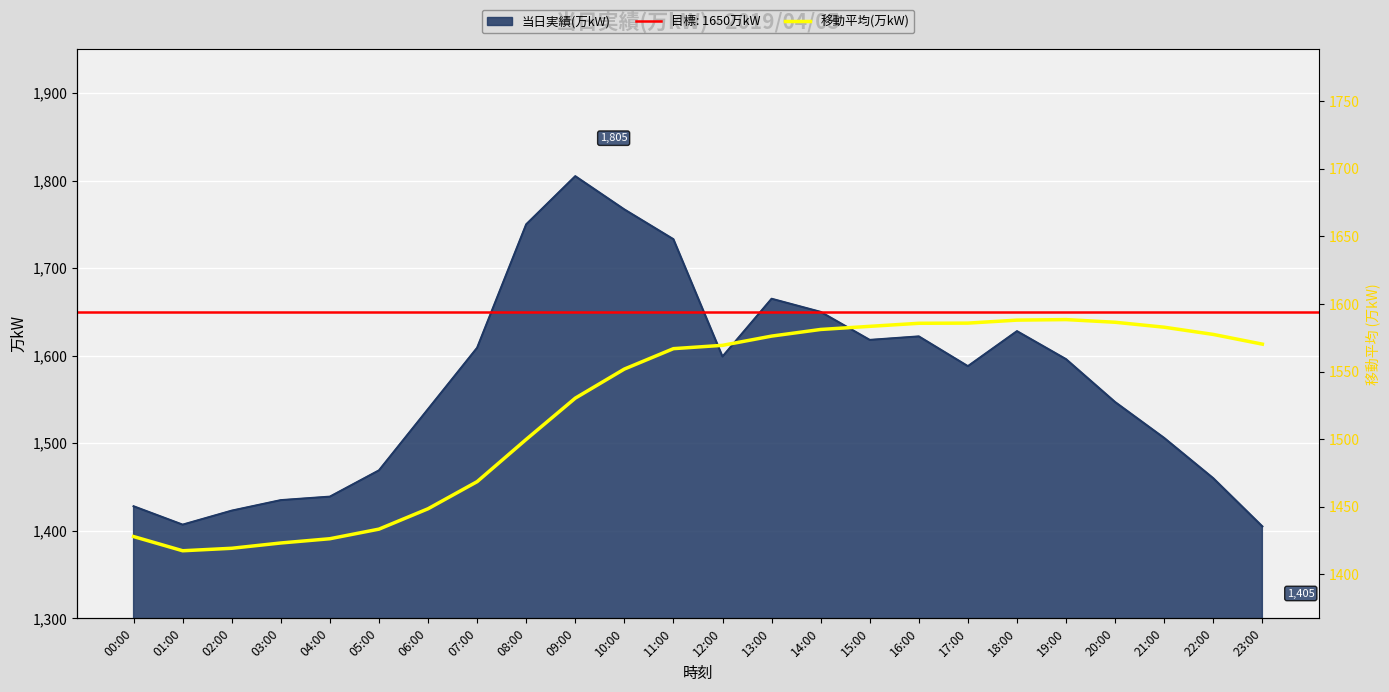

The value of 当日実績(万kW) at 17:00 is 2542. True or false?

False